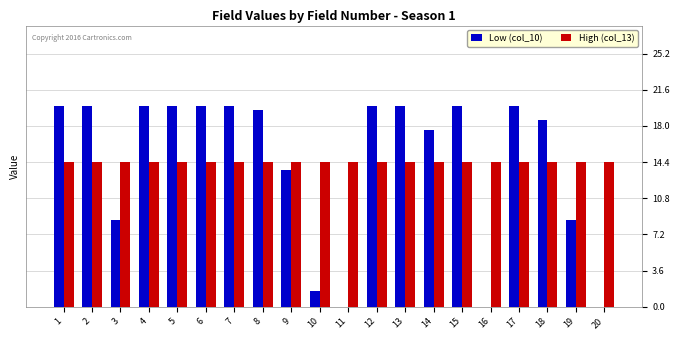

Which series has the largest range (max minus min)?

Low (col_10)